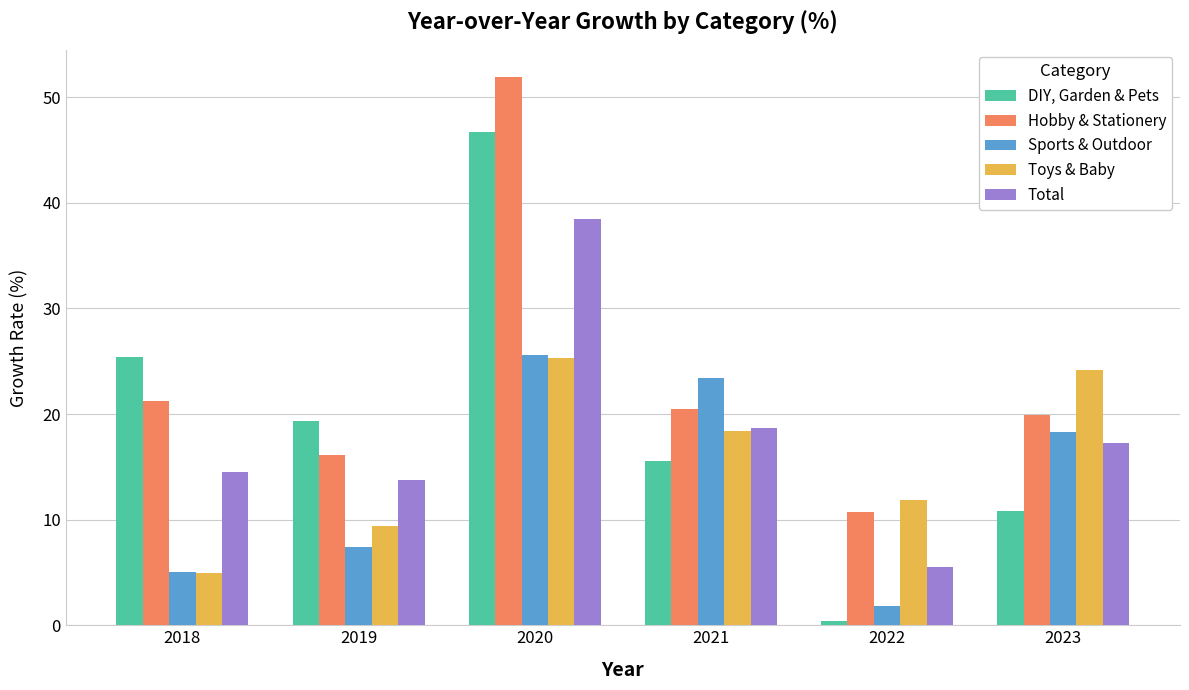

Which category has the highest value in the Sports & Outdoor series?

2020